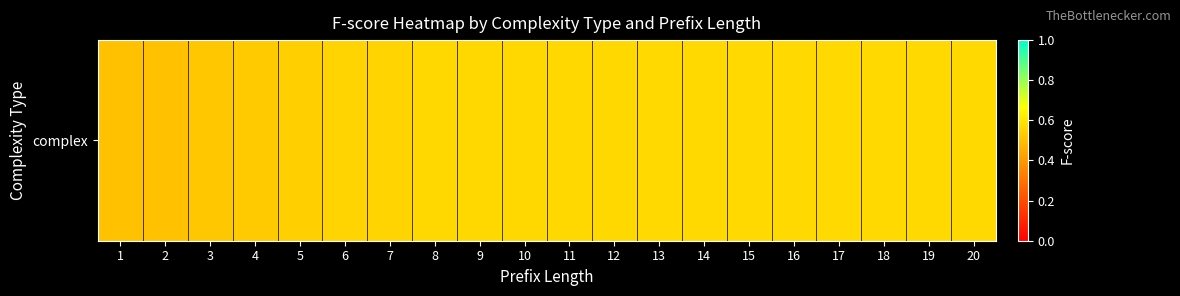

Which has a higher value, 14 or 2?

14